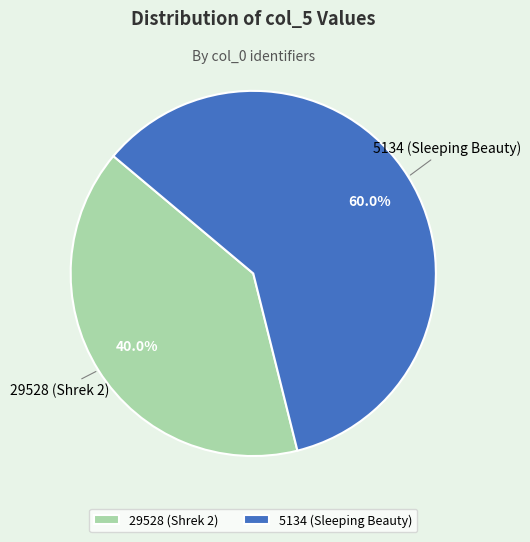

Is it true that 29528 (Shrek 2) is 40% of the pie?

True